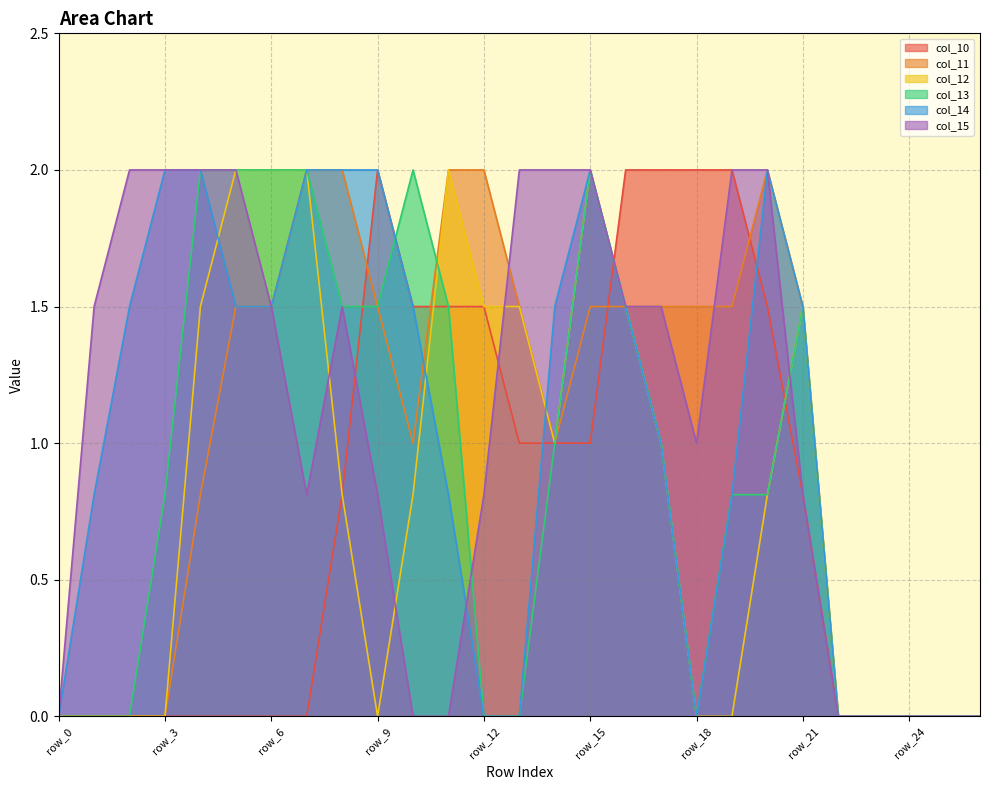

The value of col_10 at row_12 is 1.5. True or false?

True